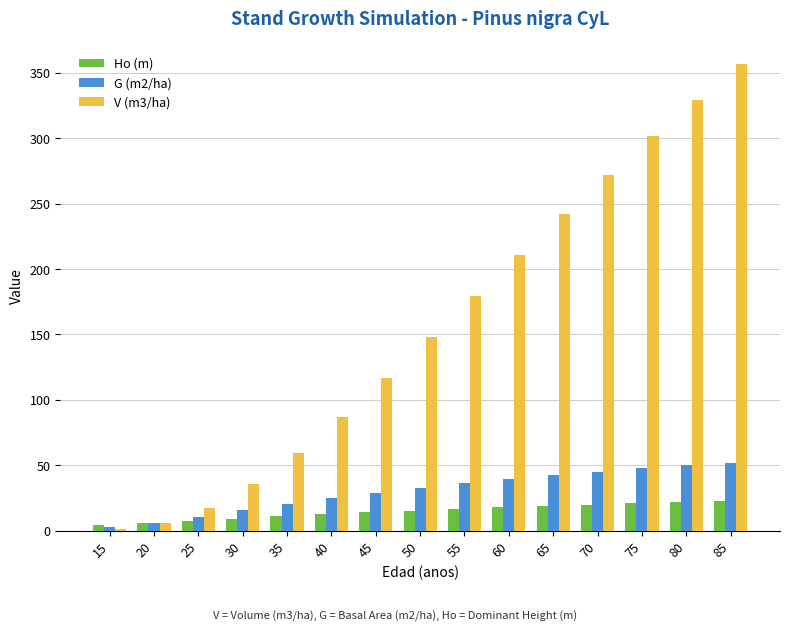

Between 45 and 60, which series saw the biggest shift?

V (m3/ha)